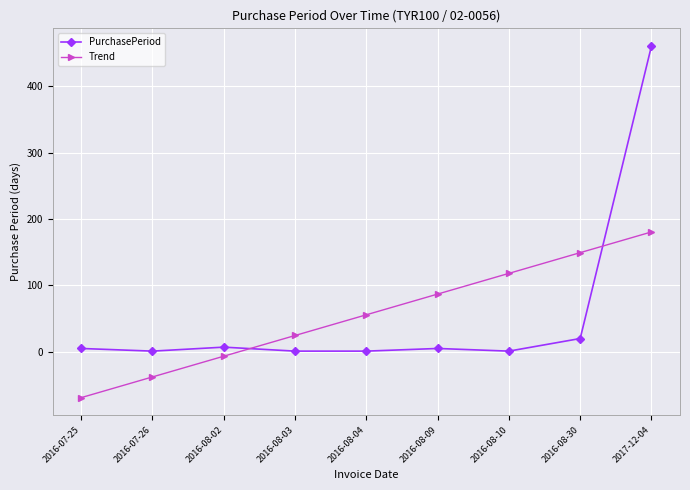

How many negative values does the Trend series have?

3